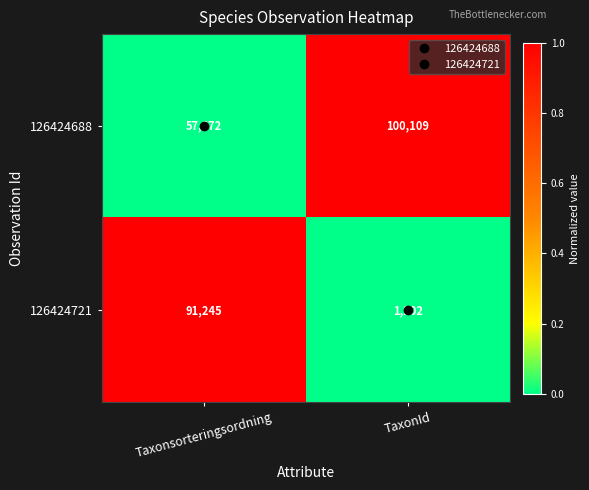

What is the difference between the 126424721 values at TaxonId and Taxonsorteringsordning?

90043